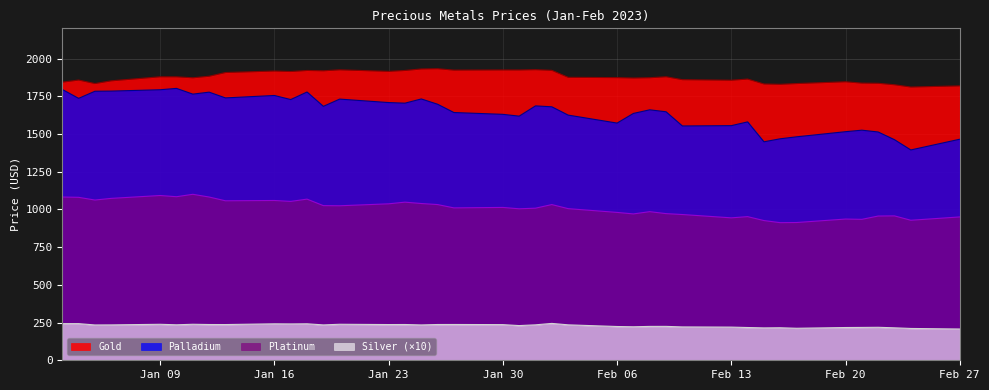

How many data points in Silver are above 234?

23